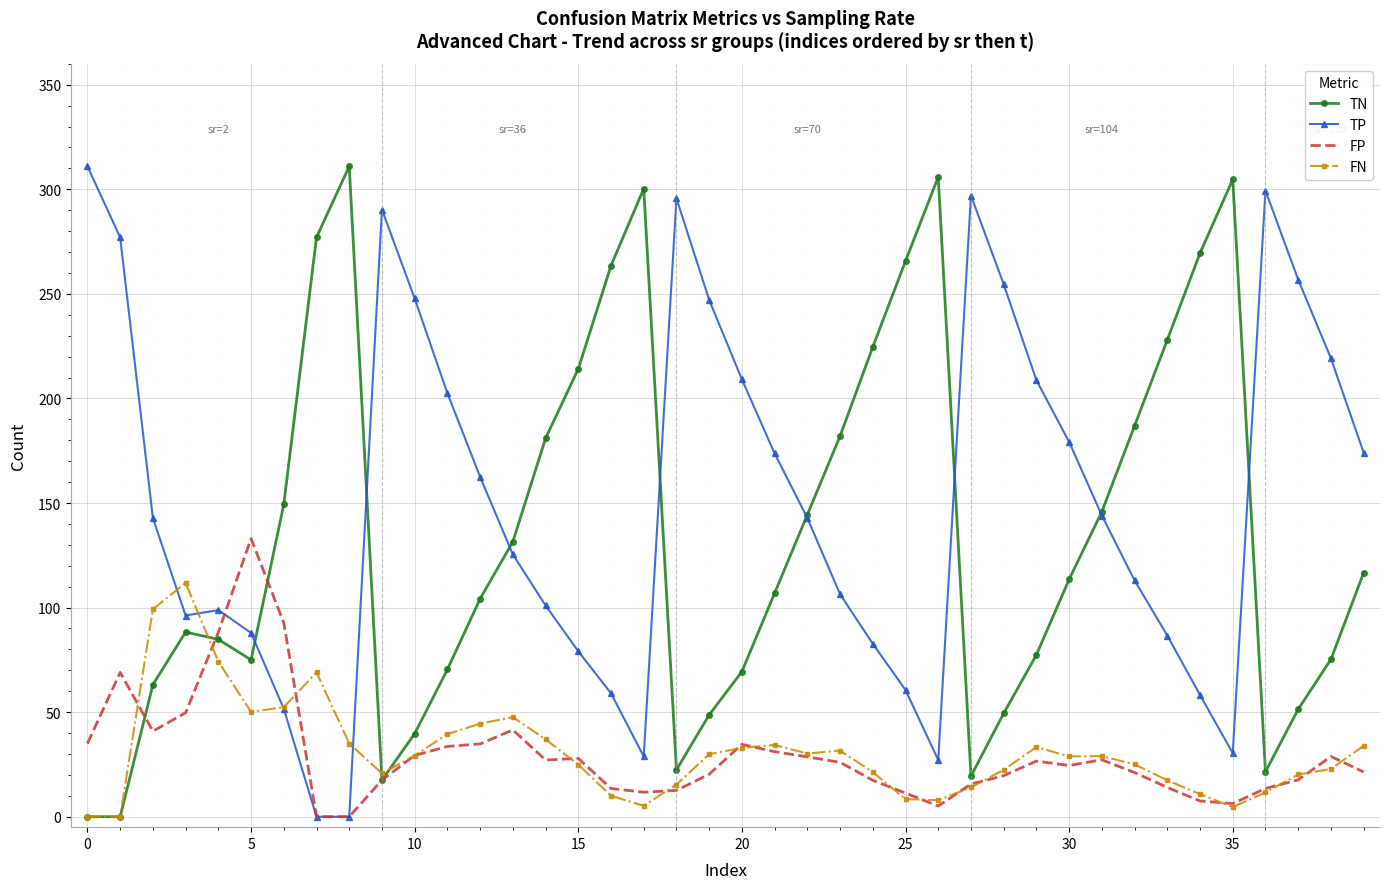

What is the maximum value for TP?

311.0